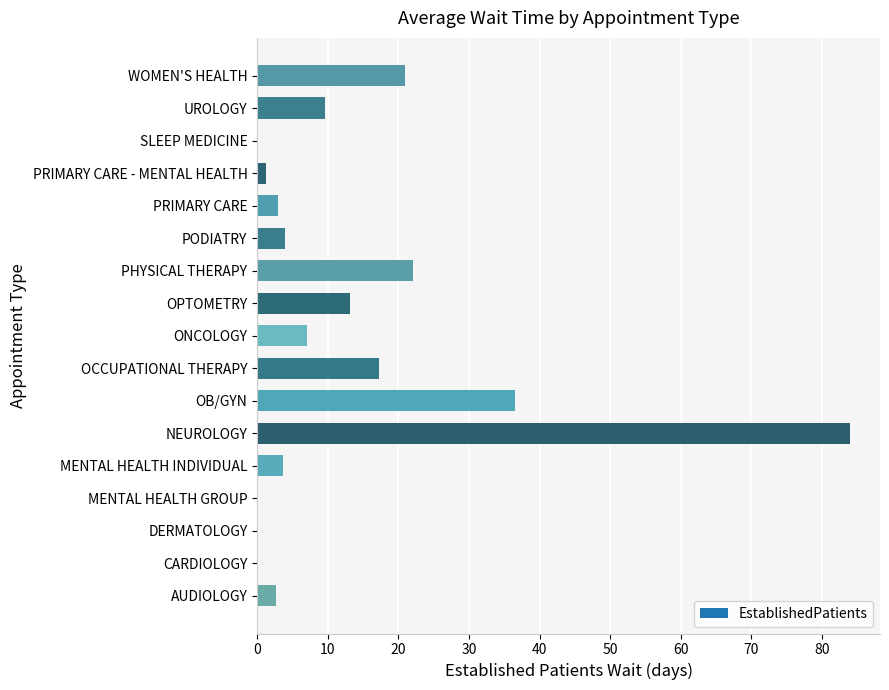

The chart shows a value of 13.1 at OPTOMETRY. True or false?

True